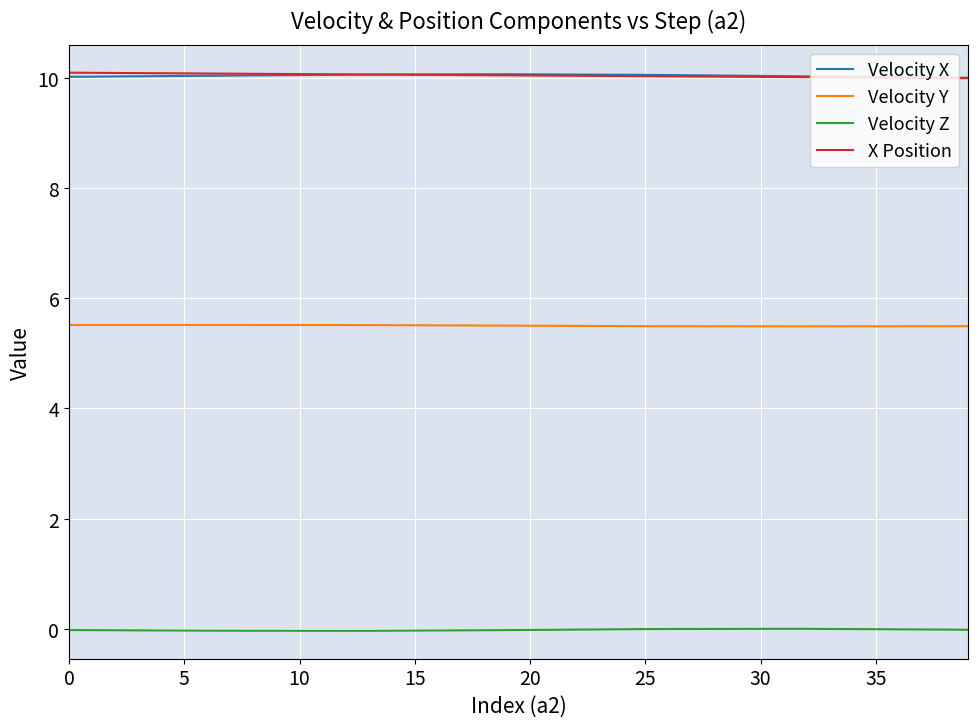

At how many categories does at least one series exceed 8?

40